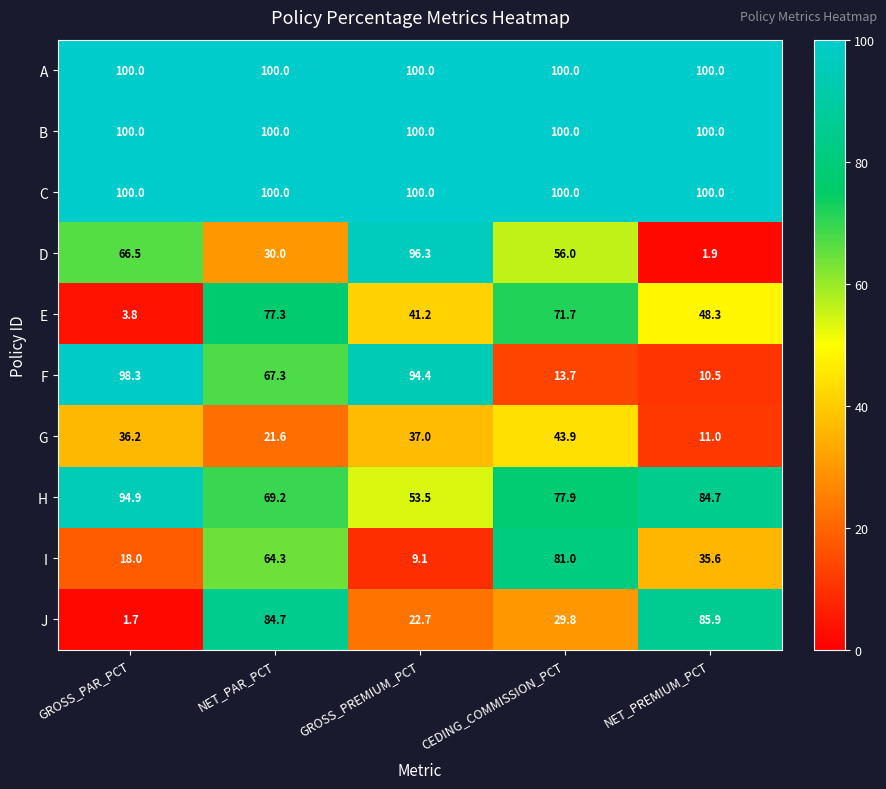

At which category does the chart reach its minimum across all series?

GROSS_PAR_PCT